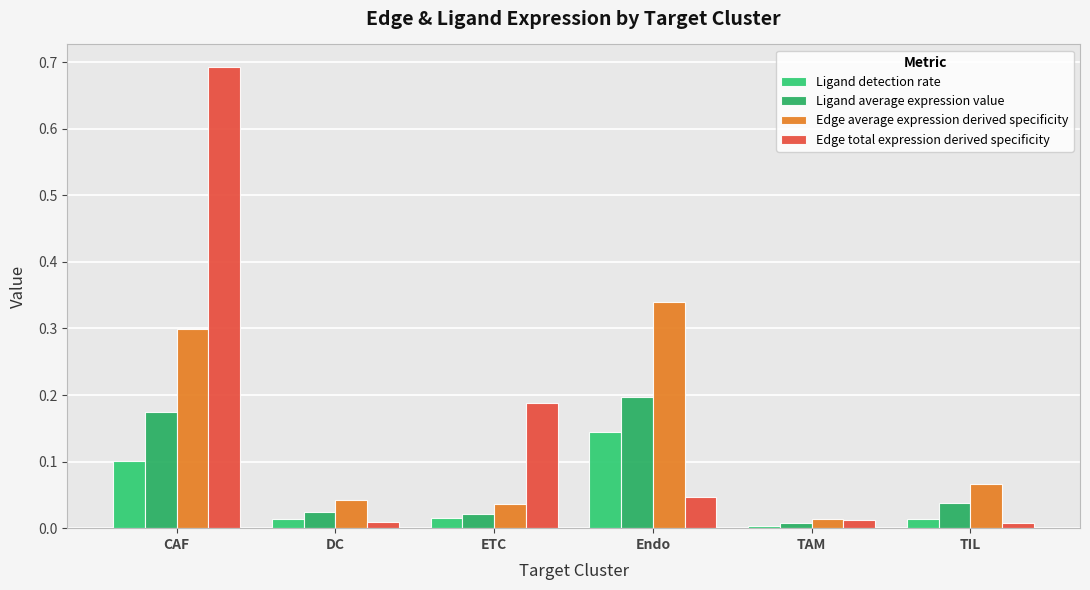

What position from the right is Endo?

3